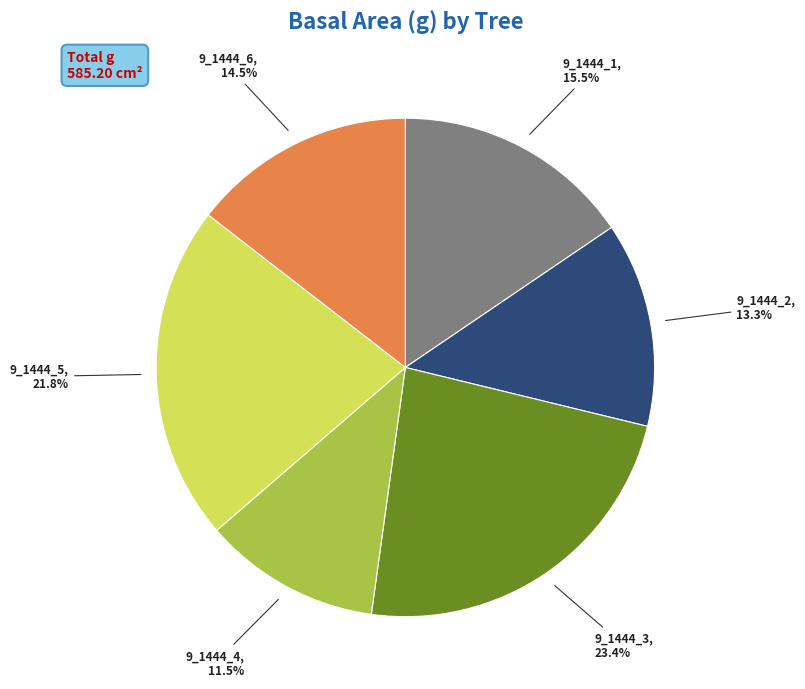

The 9_1444_2 slice represents 3% of the pie. True or false?

False